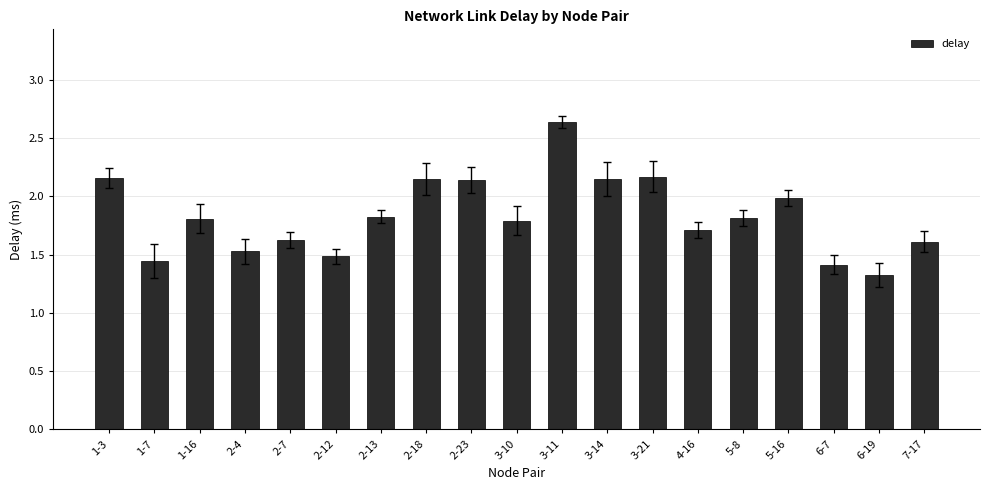

What is the difference between the maximum and minimum values?

1.3